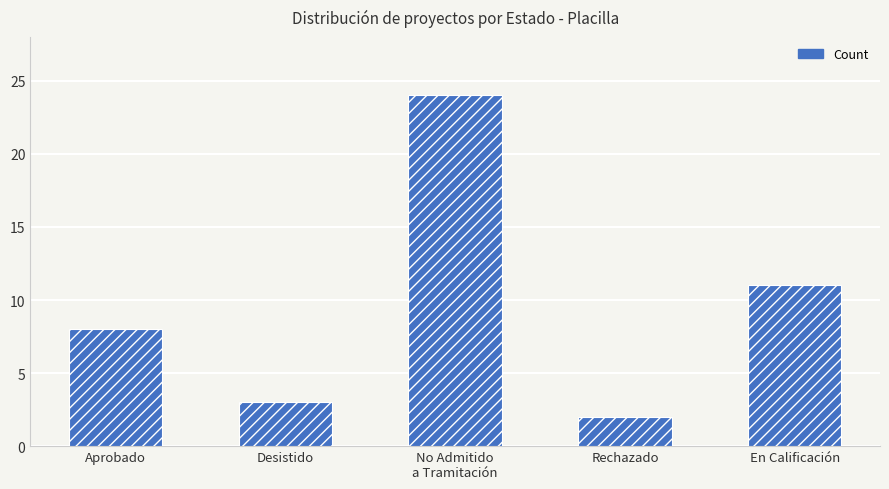

Does the chart contain stacked bars?

No